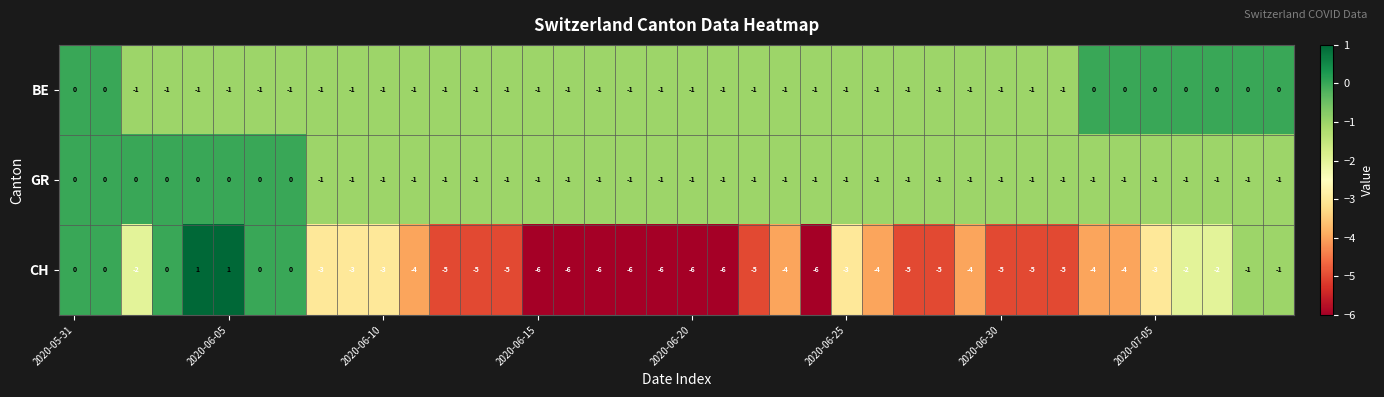

What is the smallest value displayed?

-6